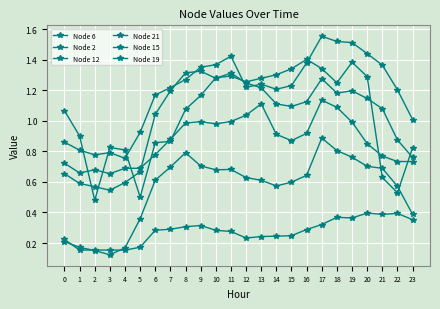

What is the difference between the maximum and minimum values in the Node 19 series?

0.9